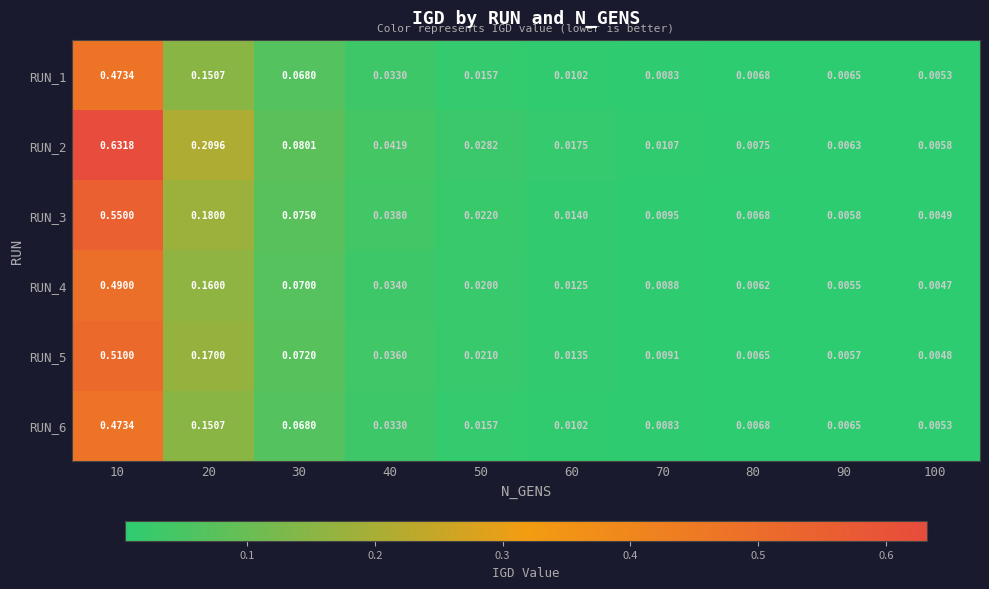

Is the value of RUN_6 at 60 greater than the value of RUN_5 at 60?

No